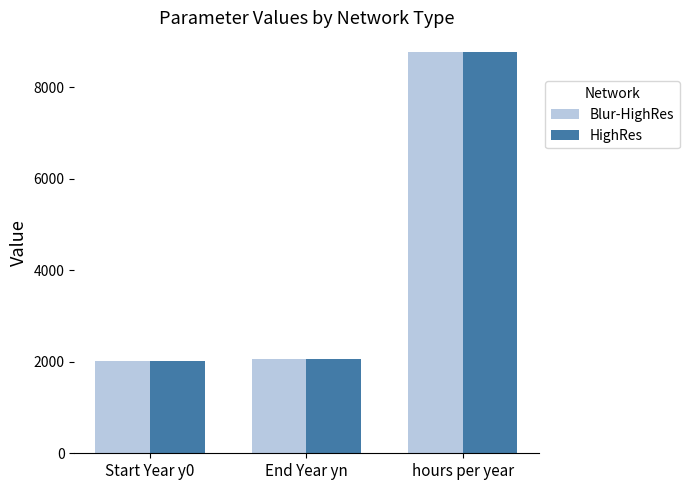

Does the chart contain stacked bars?

No